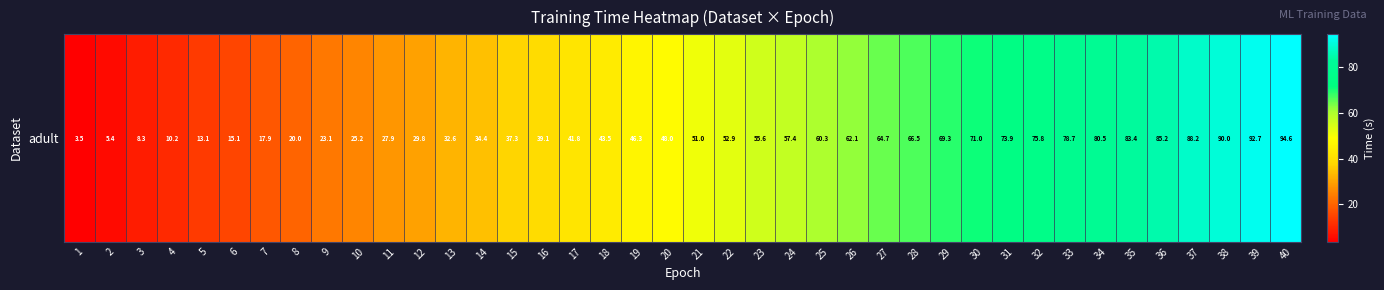

What is the change in value from 13 to 40?

+61.9